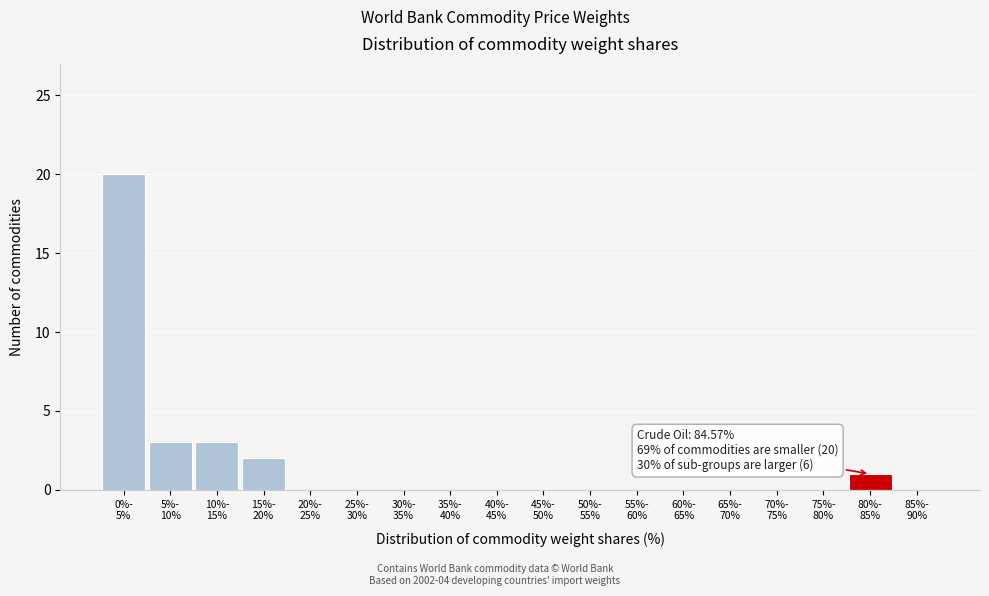

What is the sum of all values?

29